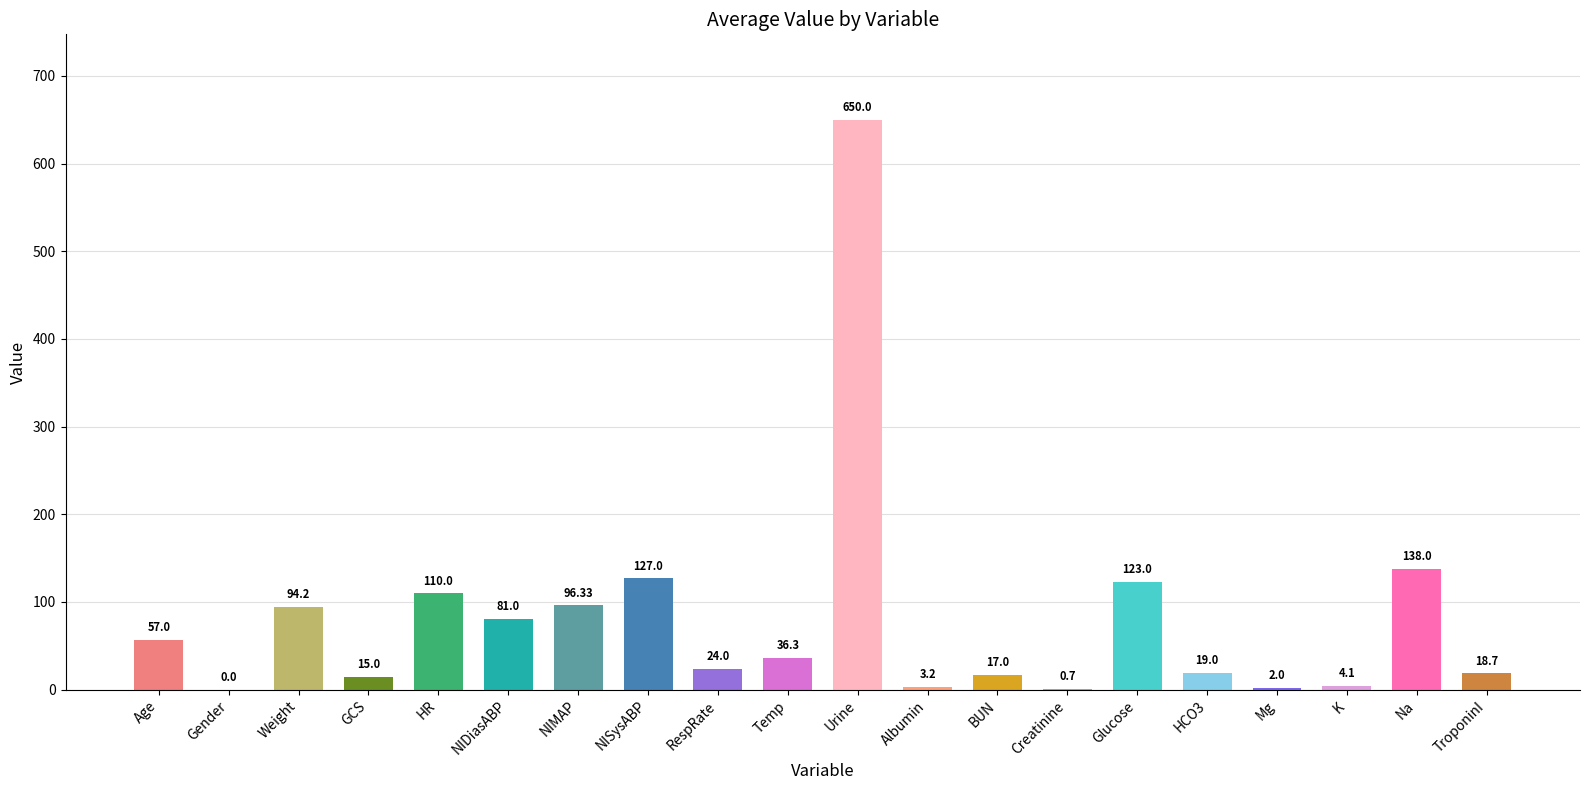

Which has a higher value, NIDiasABP or Albumin?

NIDiasABP